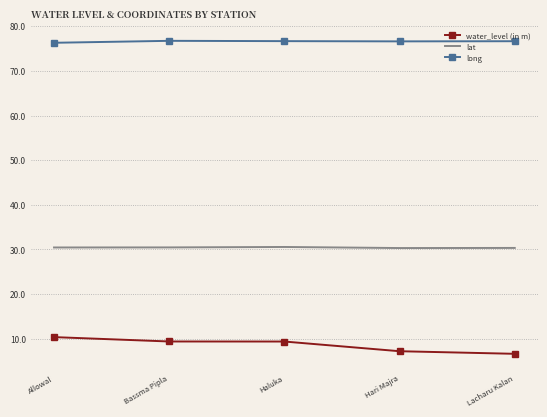

True or false: long has a value of 76.6 at Lacharu Kalan.

True